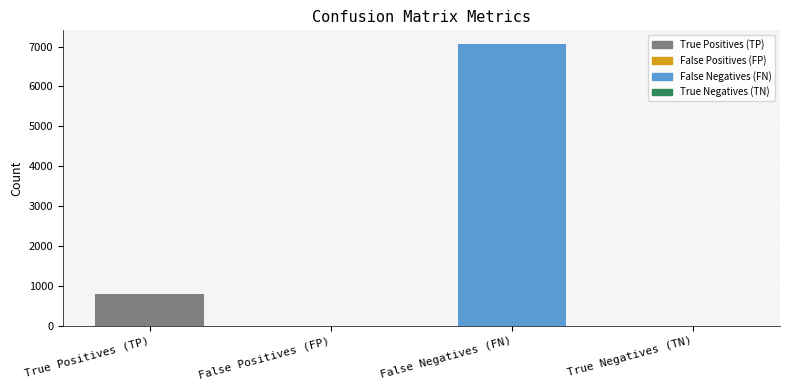

What is the greatest value displayed?

7056